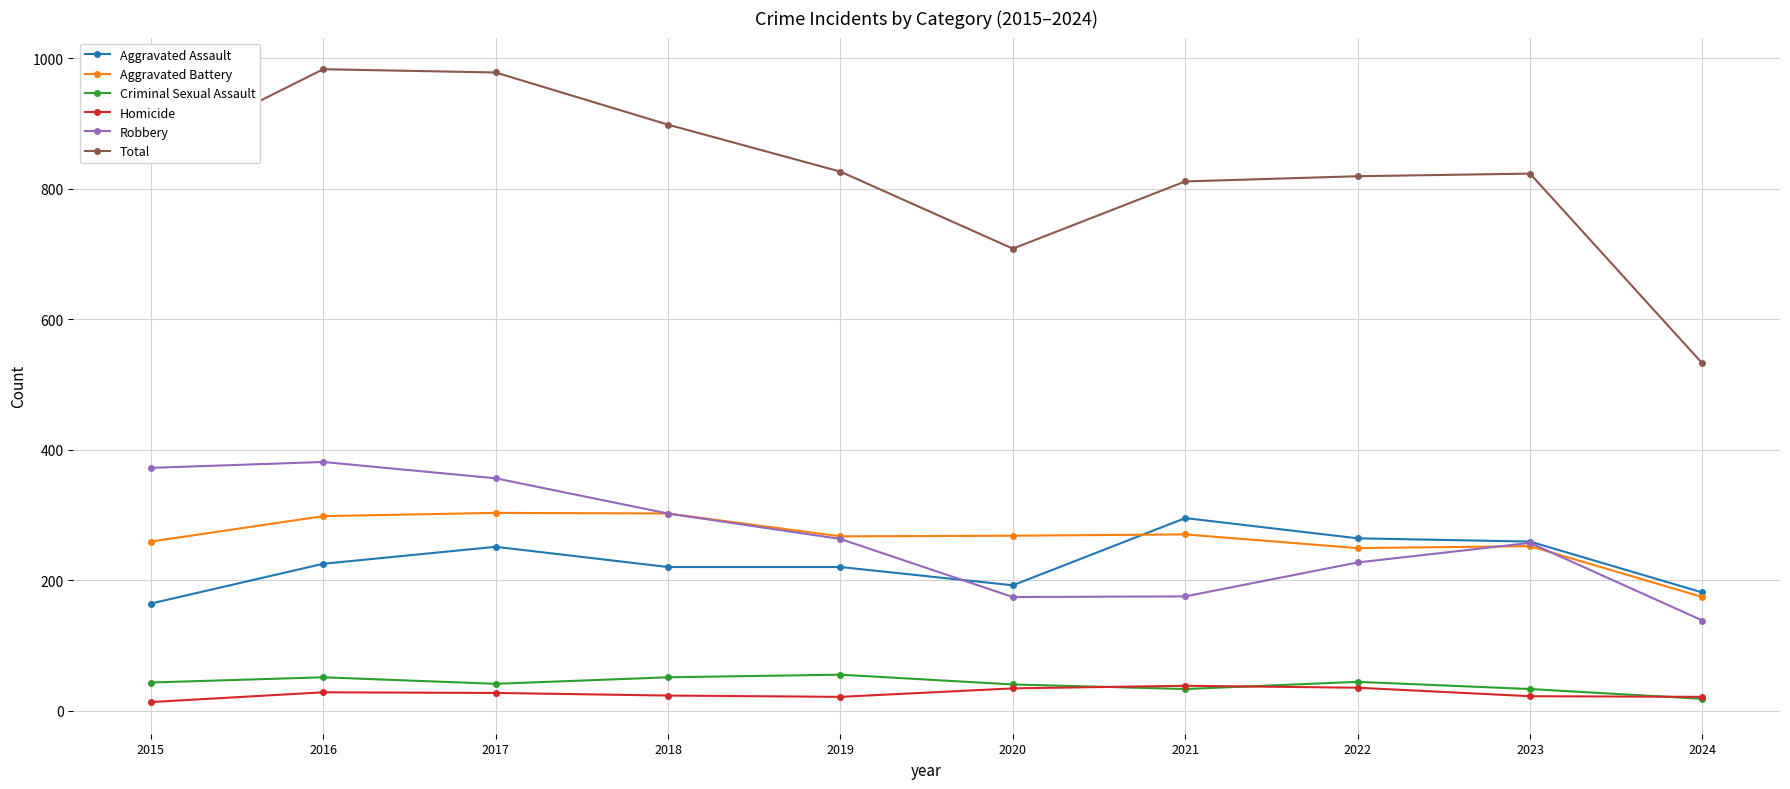

True or false: Aggravated Battery has more than 0 interior local peaks.

True